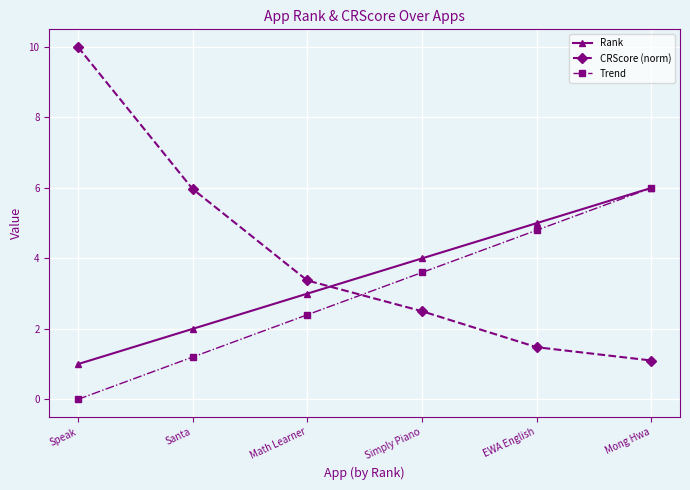

The Rank series shows 5.0 at EWA English. True or false?

True